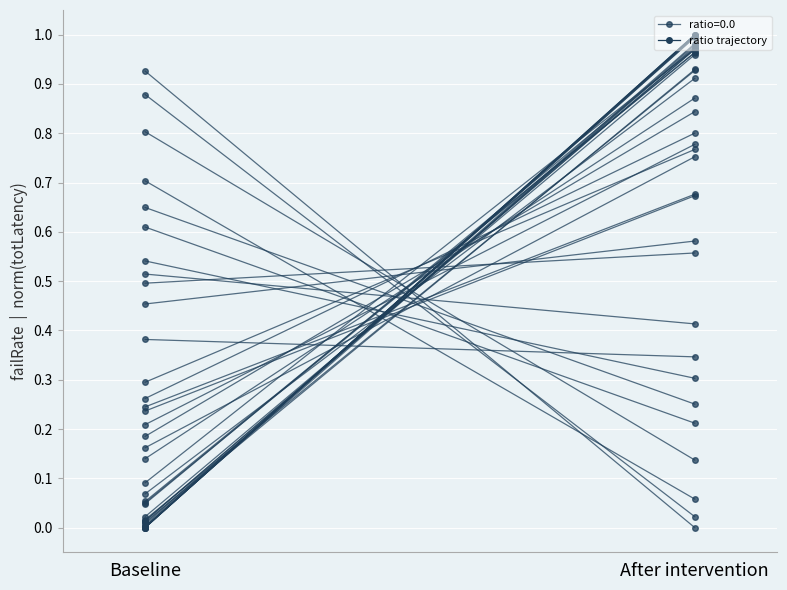

What is the change in value from 0 to 33?

+0.4